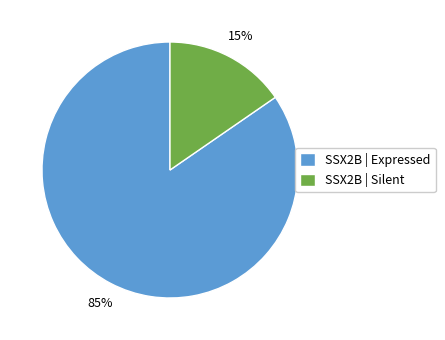

Does any single category account for the majority?

Yes